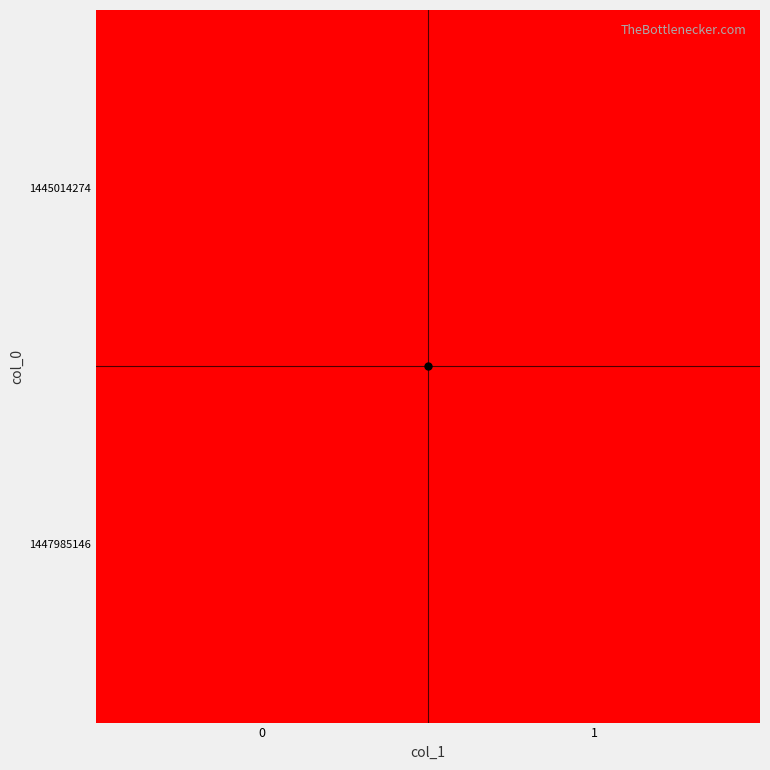

How many data points does each series have?

2